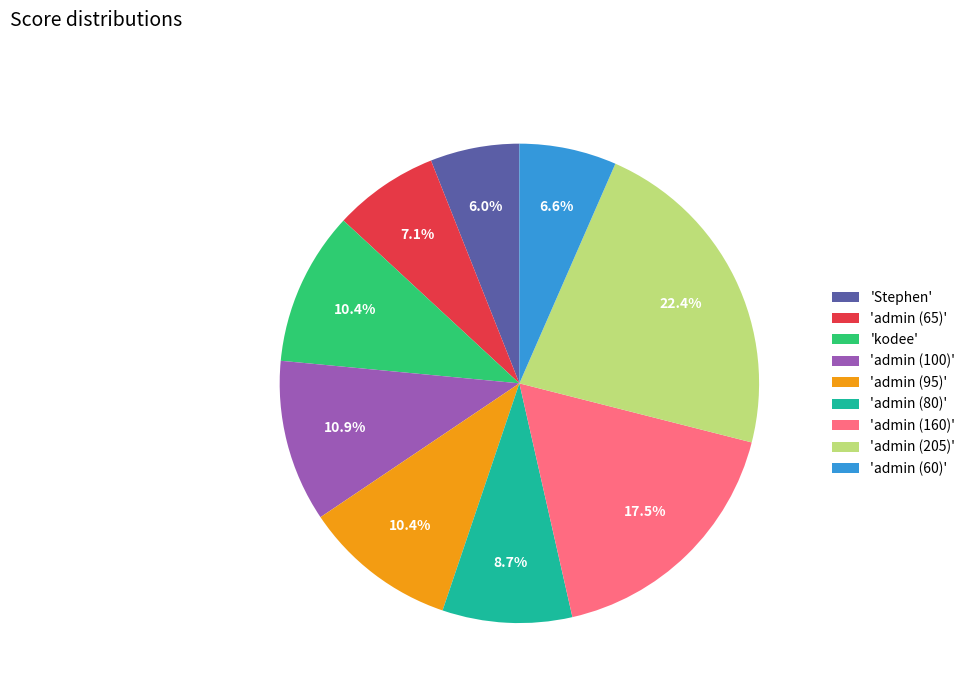

To the nearest percent, what is the average slice percentage?

11%